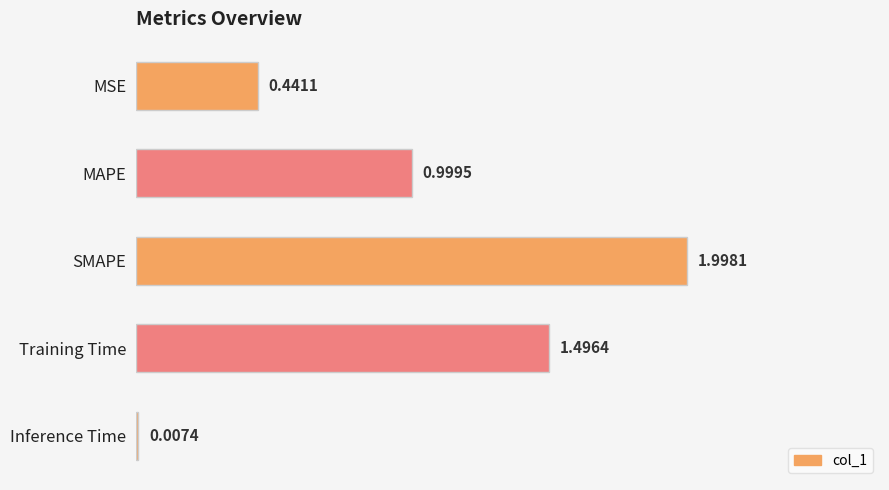

What is the maximum value shown in the chart?

2.0